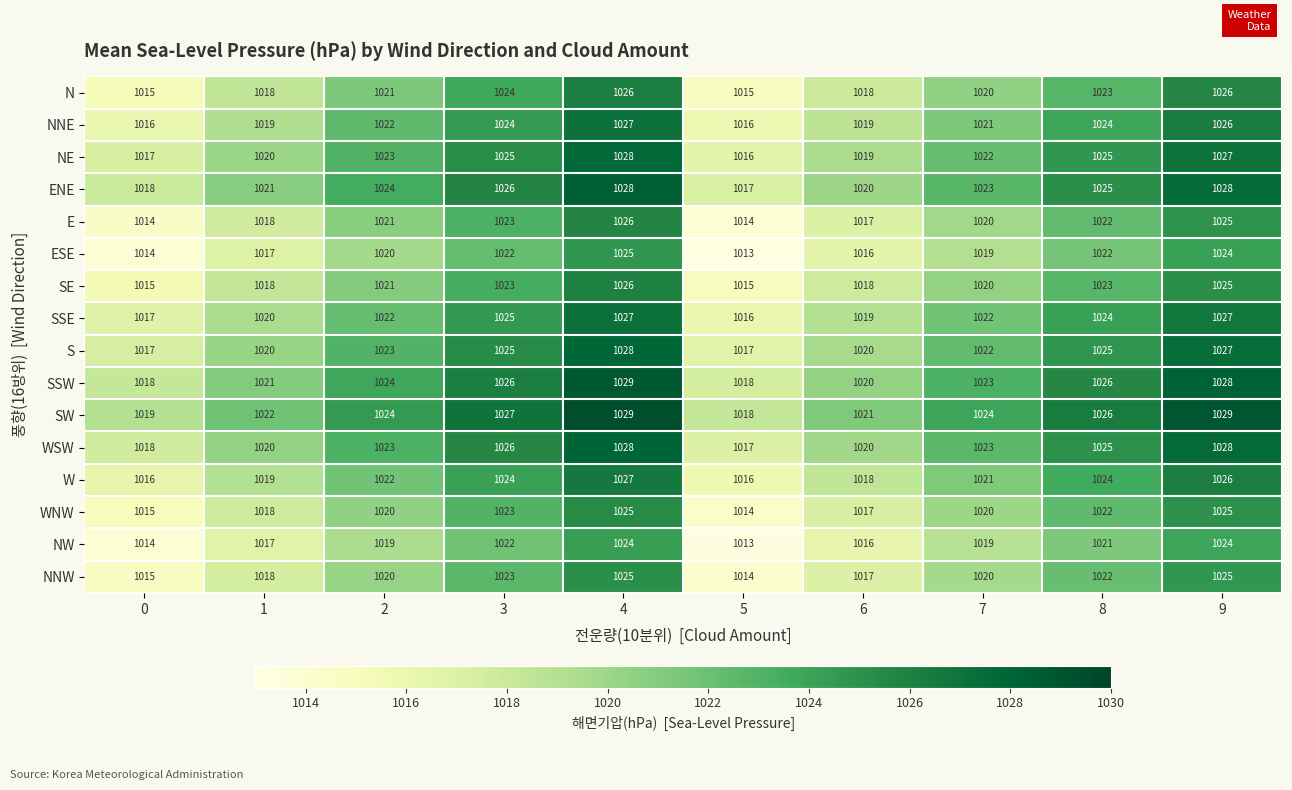

What is the minimum value for SSW?

1018